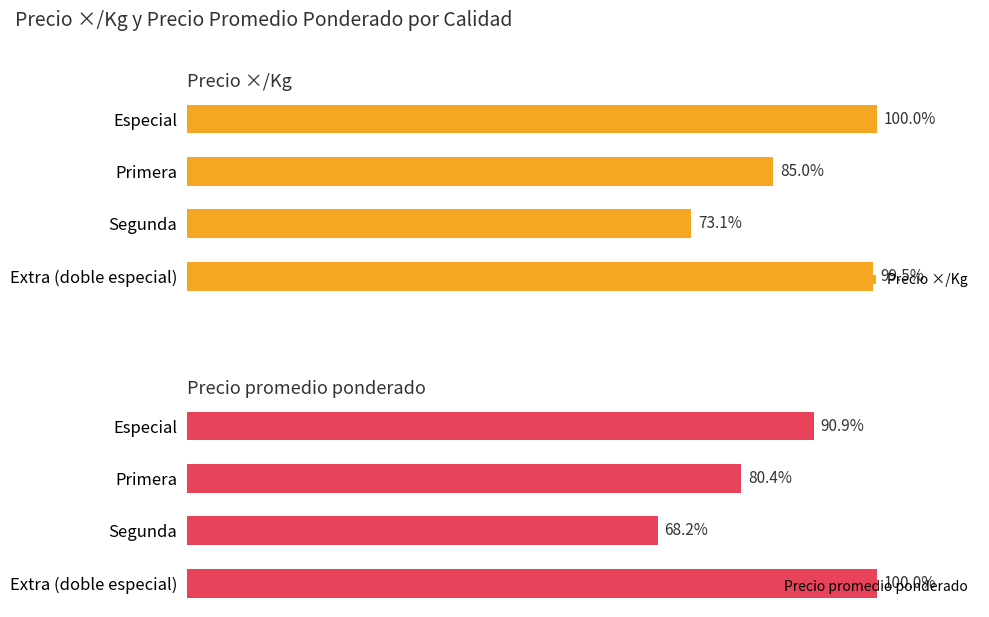

Rank the categories by Precio promedio ponderado value from lowest to highest.

Segunda, Primera, Especial, Extra (doble especial)